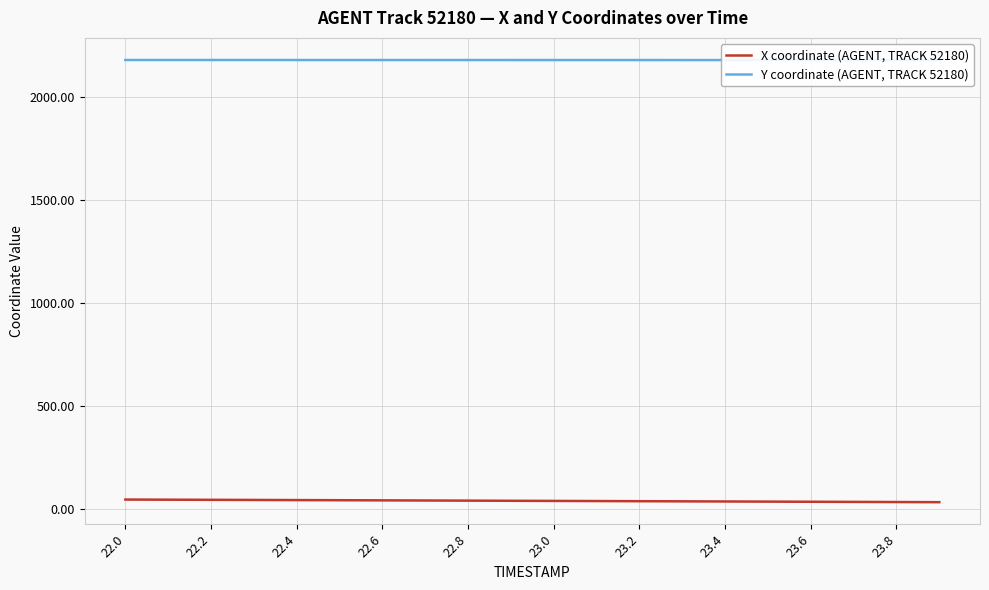

What is the average value of the Y coordinate (AGENT, TRACK 52180) series?

2178.5